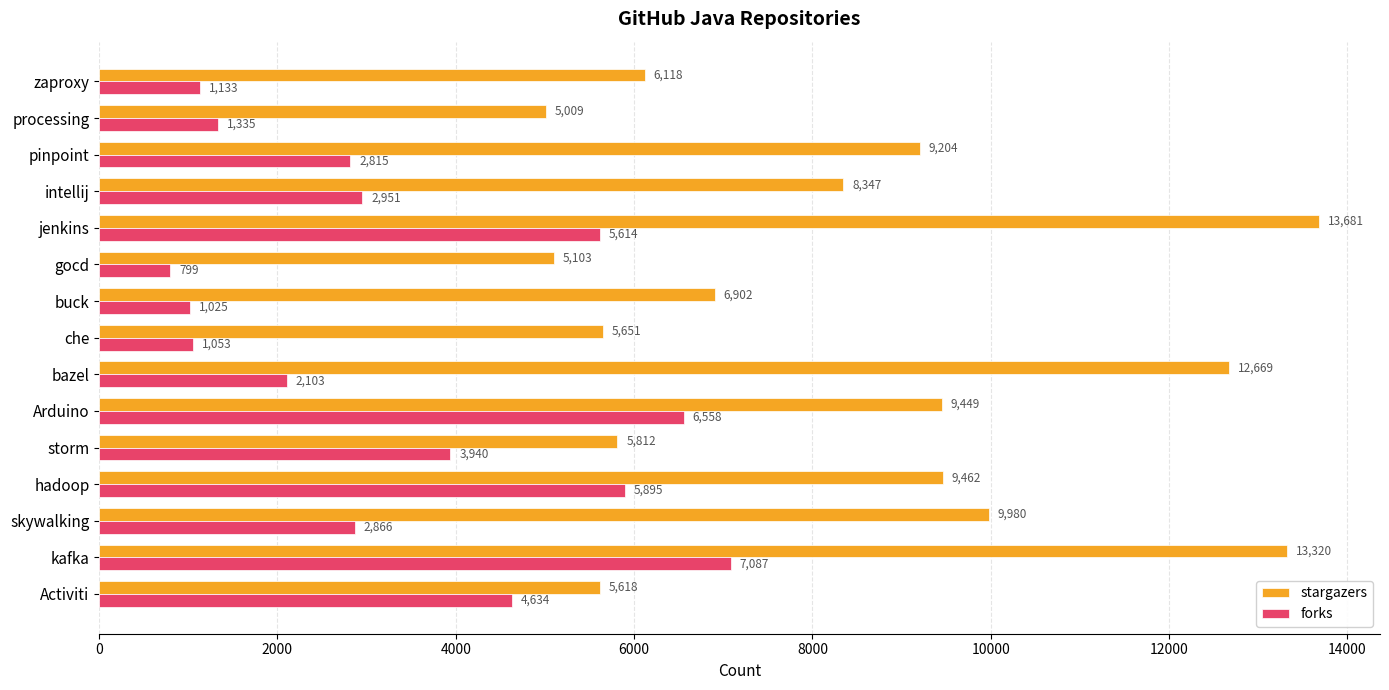

Which series changed the most between bazel and processing?

stargazers